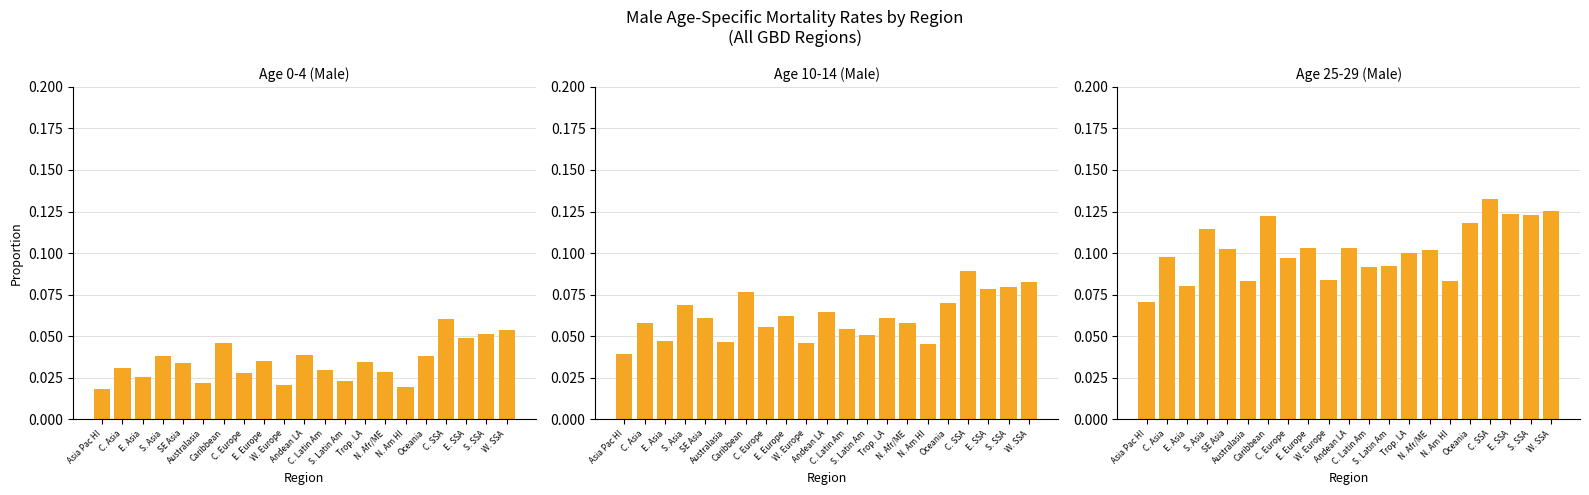

Rank the categories by Age 10-14 value from lowest to highest.

Asia Pac HI, N. Am HI, W. Europe, Australasia, E. Asia, S. Latin Am, C. Latin Am, C. Europe, C. Asia, N. Afr/ME, Trop. LA, SE Asia, E. Europe, Andean LA, S. Asia, Oceania, Caribbean, E. SSA, S. SSA, W. SSA, C. SSA